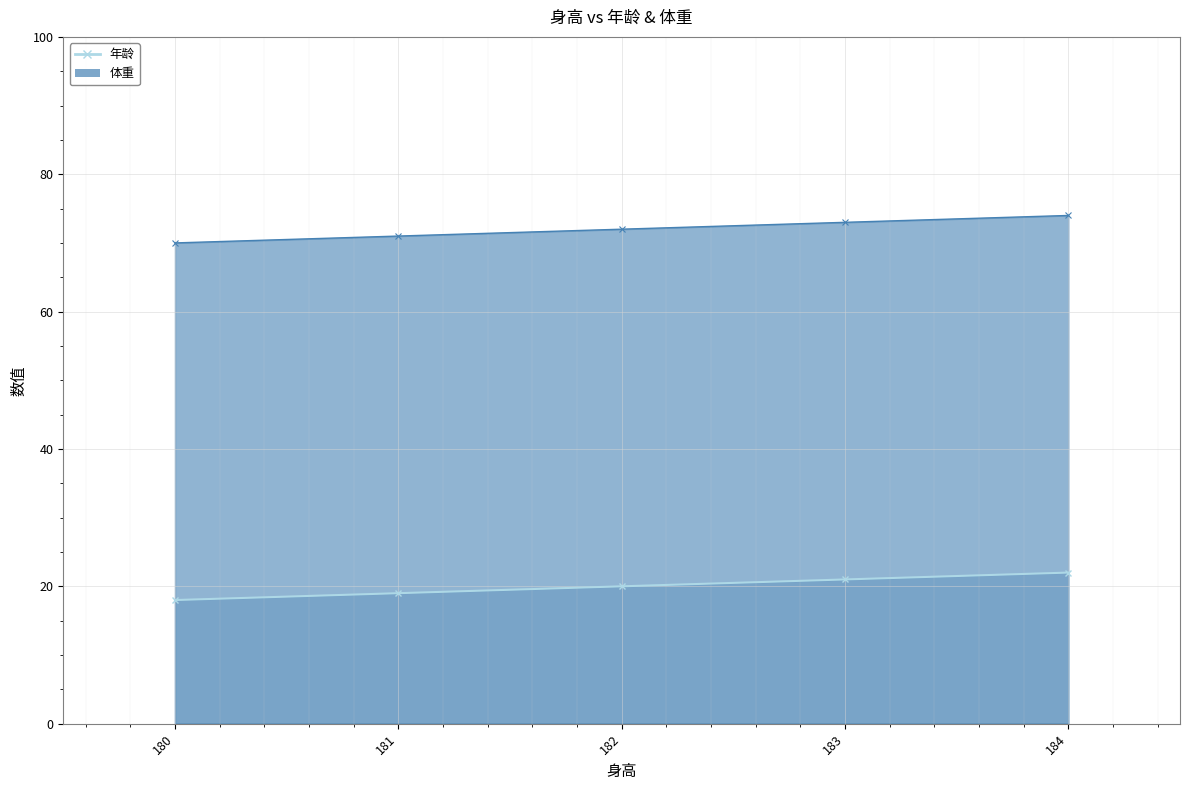

How many lines are shown in the chart?

2